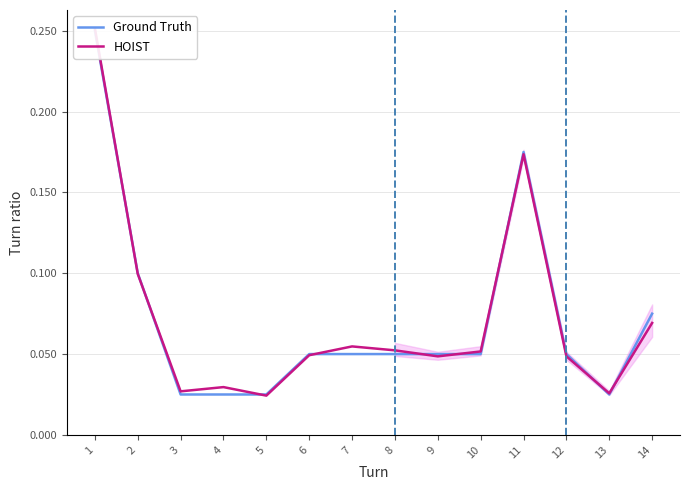

Count the number of categories in the chart.

14